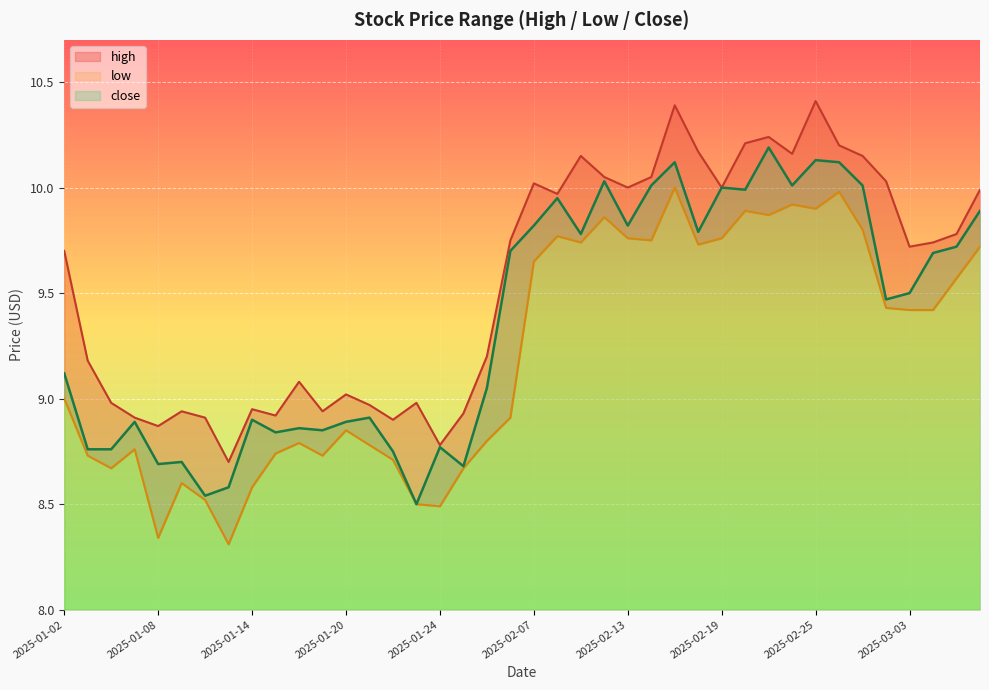

List the labels in order of low value, largest first.

2025-02-17, 2025-02-26, 2025-02-24, 2025-02-25, 2025-02-20, 2025-02-21, 2025-02-12, 2025-02-27, 2025-02-10, 2025-02-13, 2025-02-19, 2025-02-14, 2025-02-11, 2025-02-18, 2025-03-06, 2025-02-07, 2025-03-05, 2025-02-28, 2025-03-03, 2025-03-04, 2025-01-02, 2025-02-06, 2025-01-20, 2025-02-05, 2025-01-16, 2025-01-21, 2025-01-07, 2025-01-15, 2025-01-03, 2025-01-17, 2025-01-22, 2025-01-06, 2025-01-27, 2025-01-09, 2025-01-14, 2025-01-10, 2025-01-23, 2025-01-24, 2025-01-08, 2025-01-13